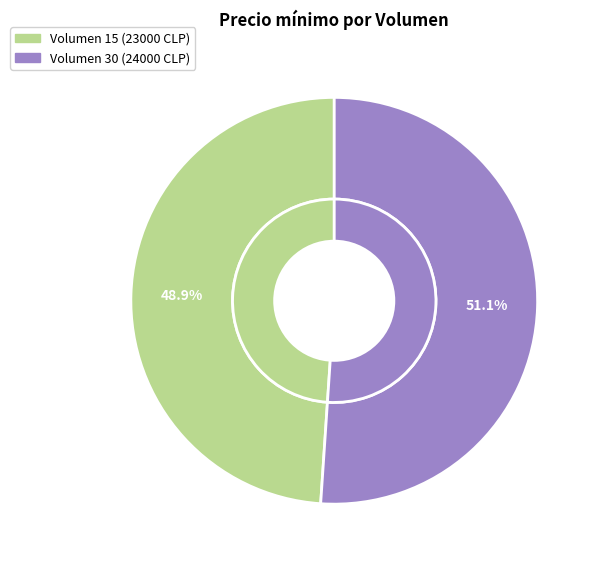

Rank the categories by value from highest to lowest.

Volumen 30, Volumen 15